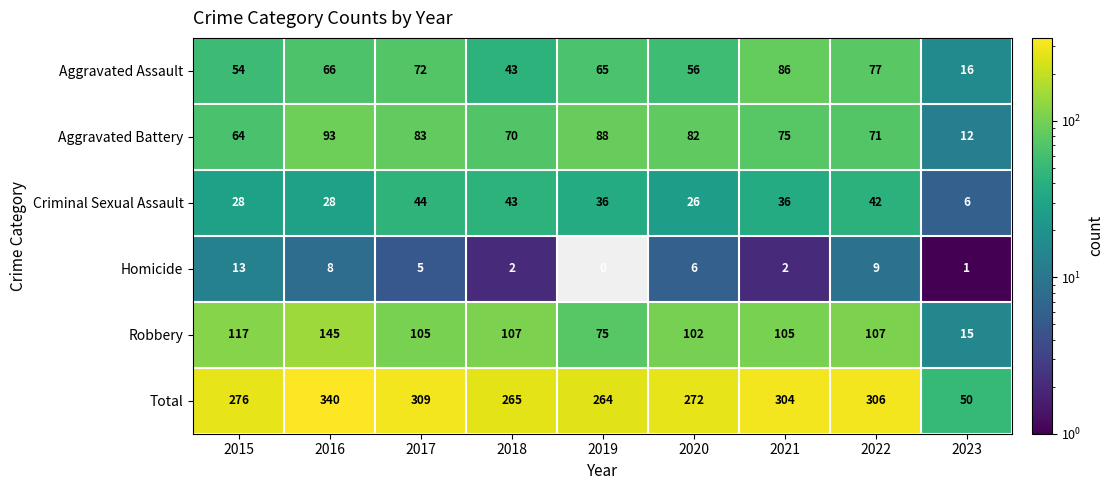

The value of Aggravated Assault at 2016 is 66. True or false?

True